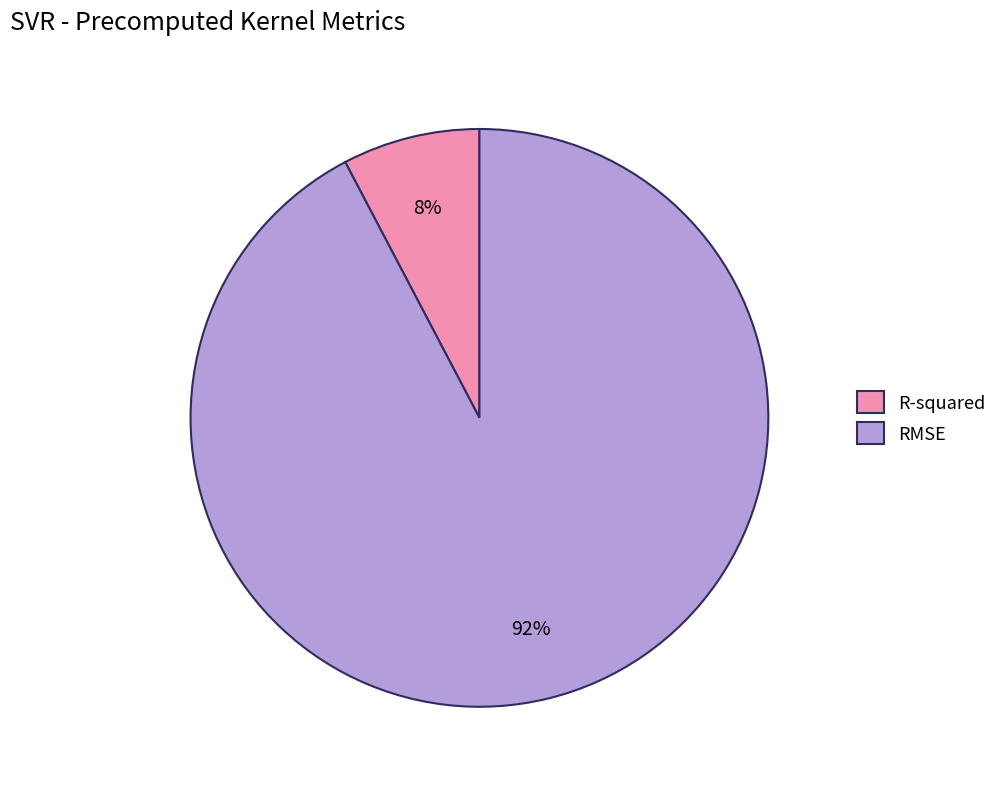

To the nearest percent, what portion does R-squared represent?

8%